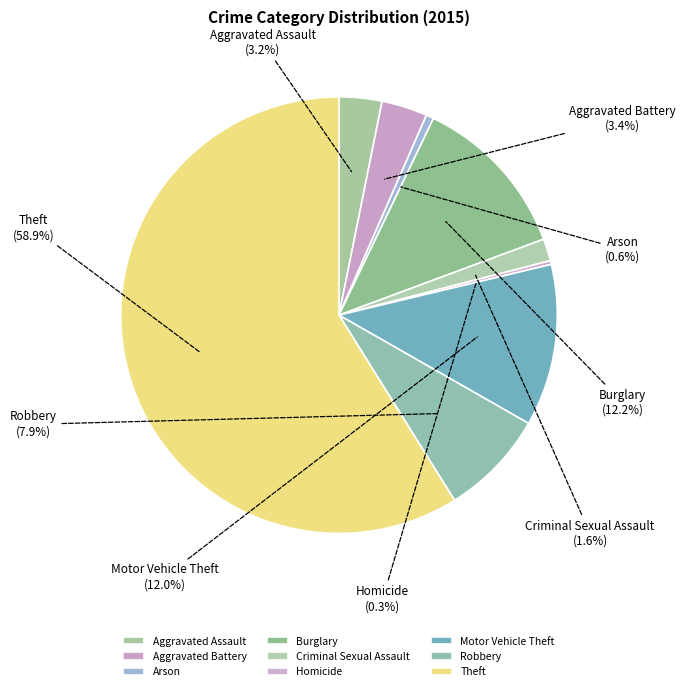

Does Criminal Sexual Assault account for over 50% of the chart?

No